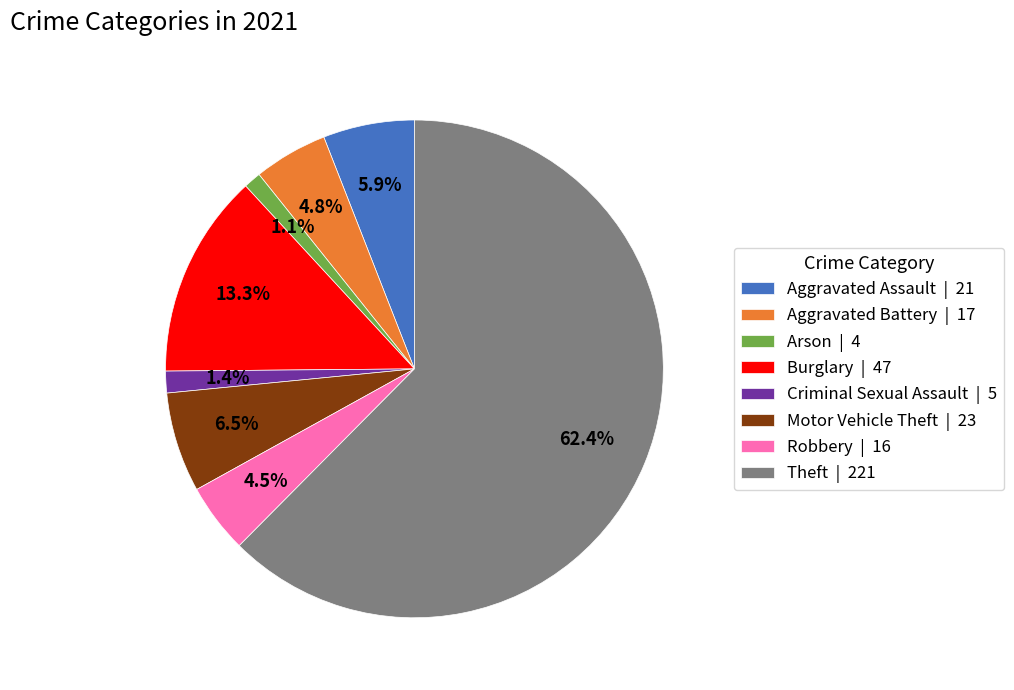

Count the number of slices in the pie.

8